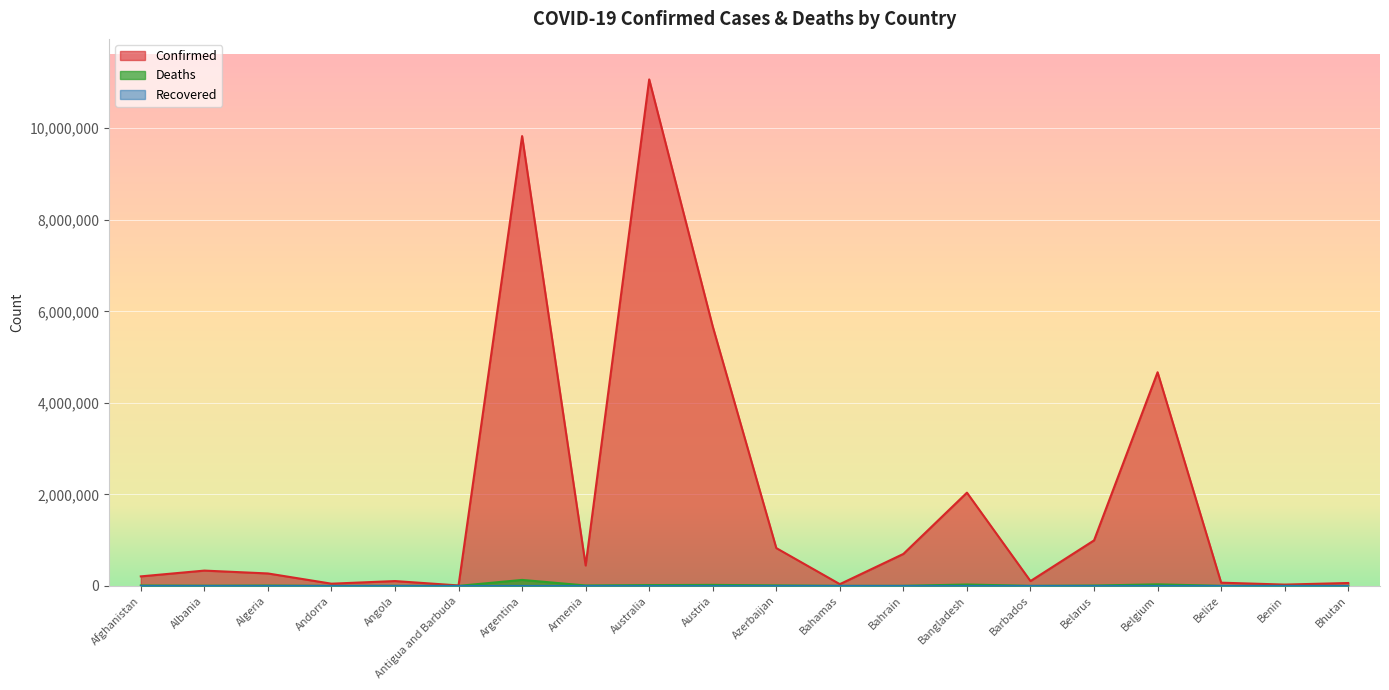

List the series in order of their peak value, highest first.

Confirmed, Deaths